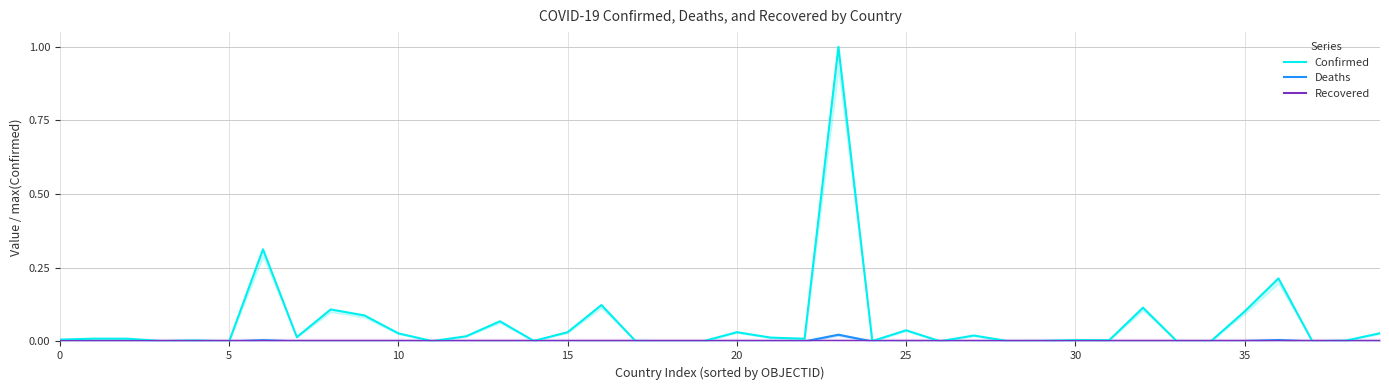

What is the label of the 19th point from the left?

18